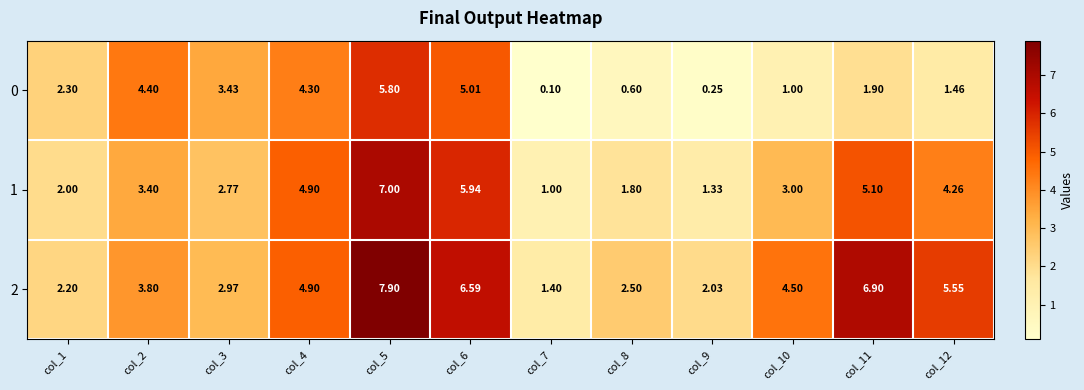

Is the value of 2 at col_1 greater than the value of 1 at col_9?

Yes